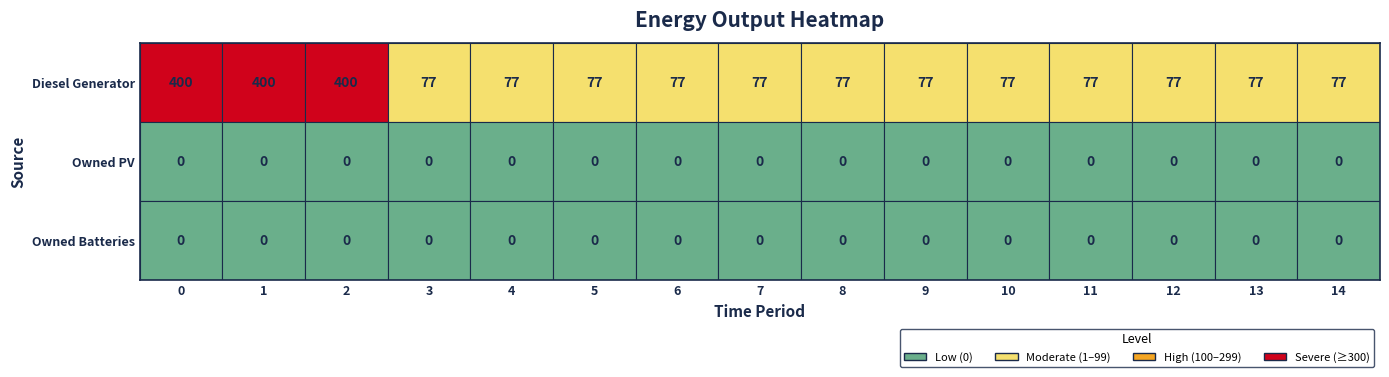

Between 8 and 12, which is larger?

8